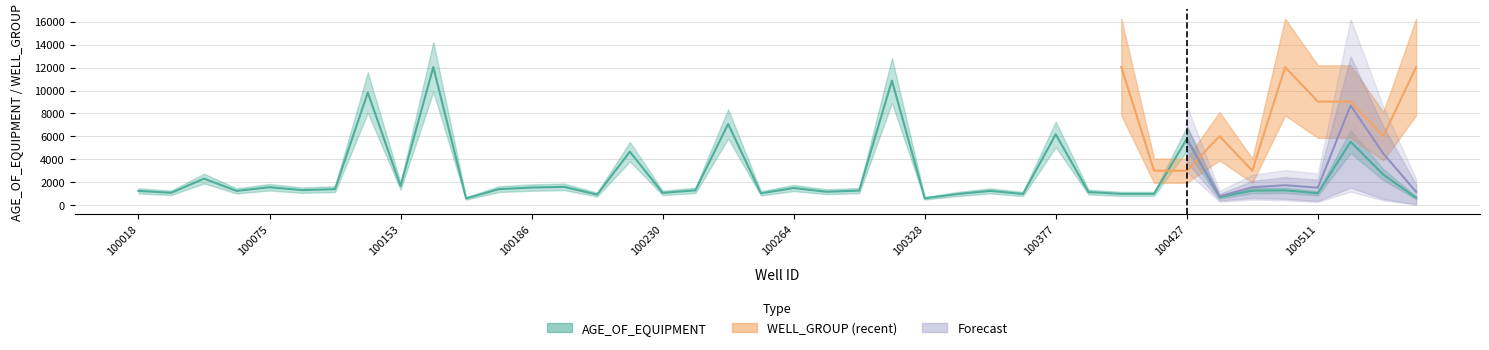

Is this an area chart (filled region under the line)?

No